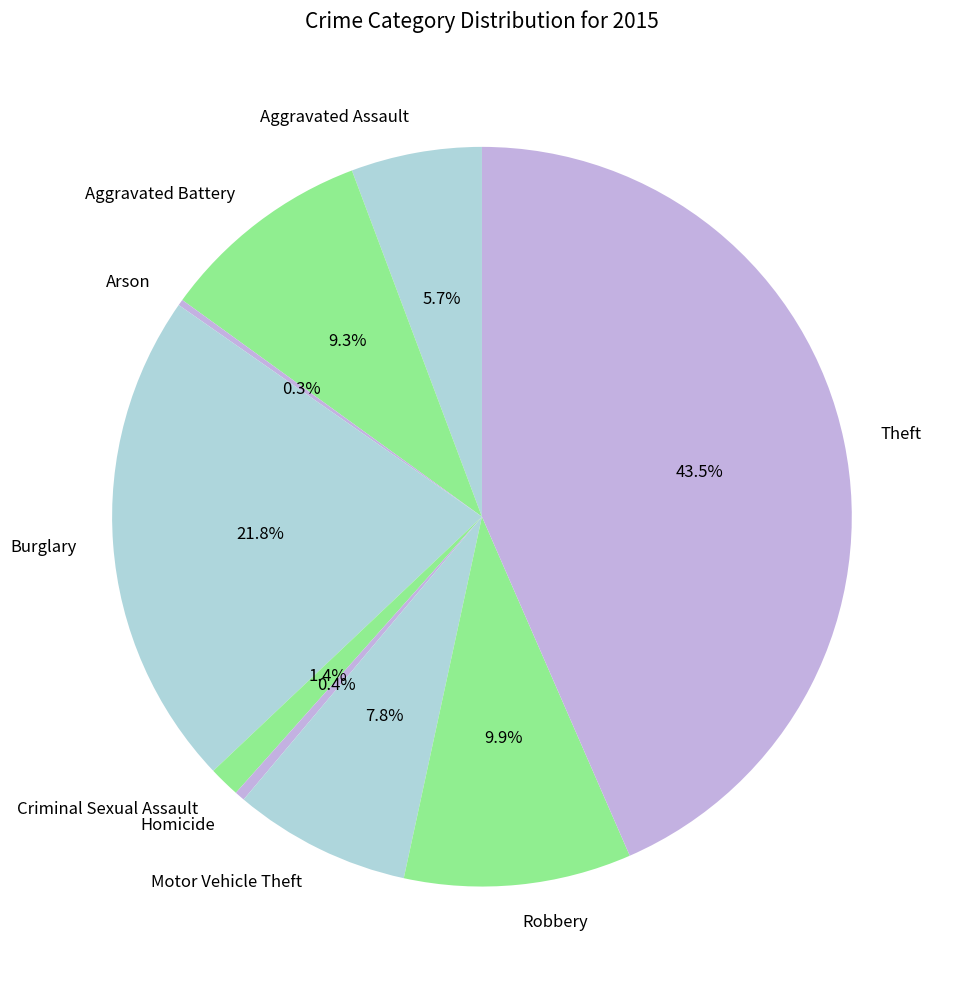

What percentage is the Aggravated Assault slice, to the nearest percent?

6%